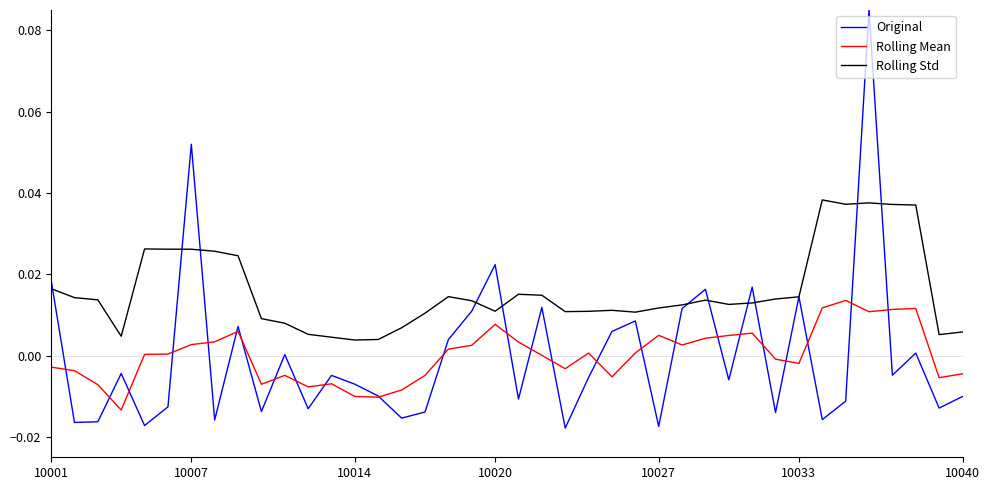

Does the chart have visible grid lines?

No